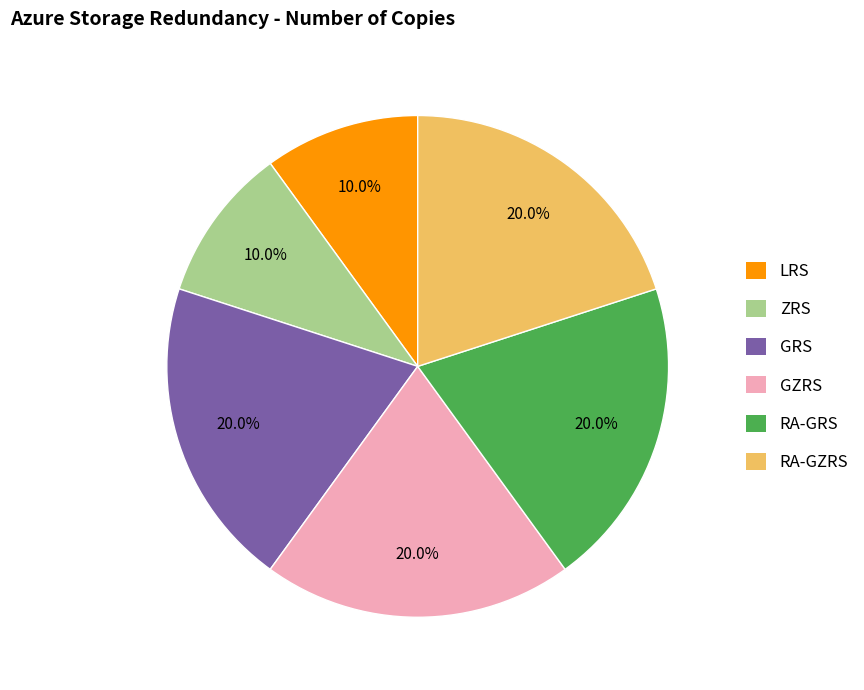

Is it true that LRS is 10% of the pie?

True